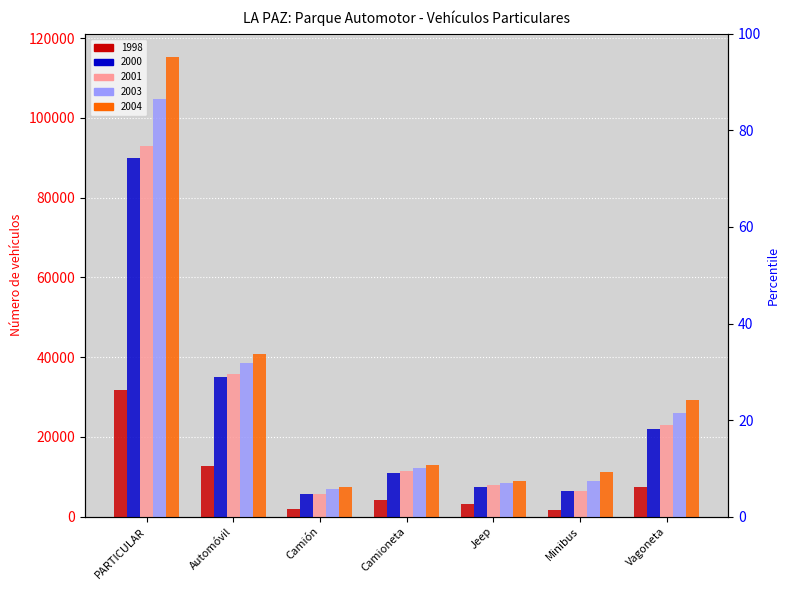

Which label corresponds to the smallest value in the chart?

Minibus